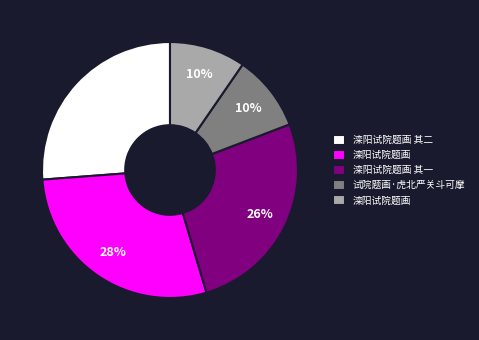

Is there any slice that represents more than half of the pie?

No